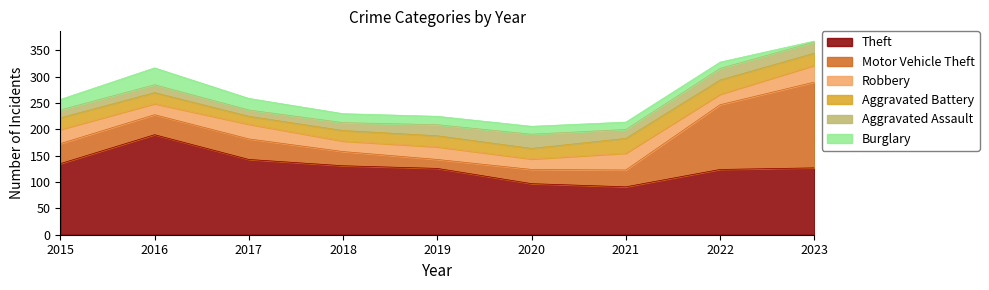

Rank the categories by Theft value from highest to lowest.

2016, 2017, 2015, 2018, 2023, 2019, 2022, 2020, 2021